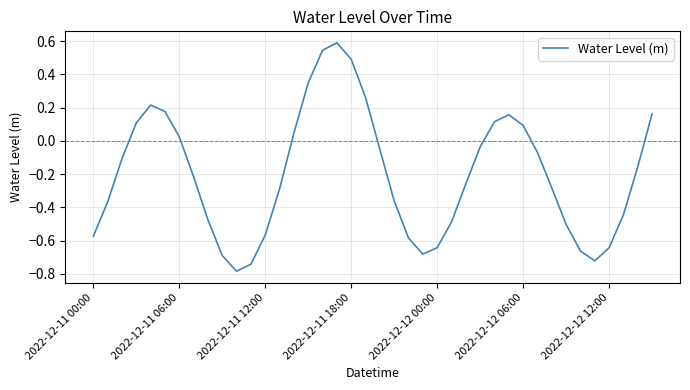

What is the maximum value shown in the chart?

0.6